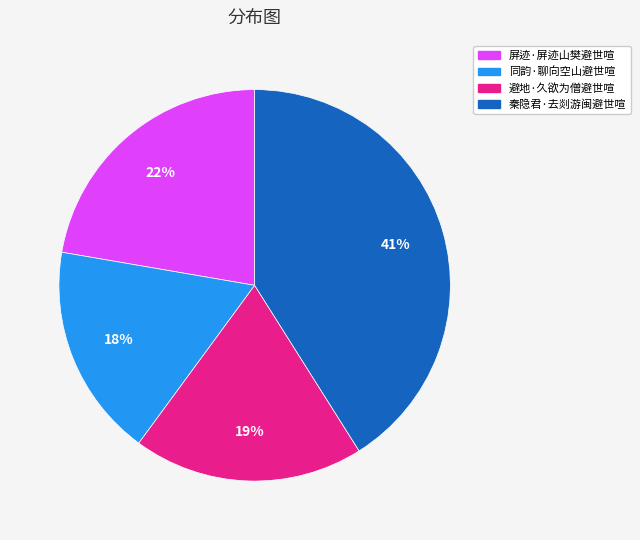

Which slice is the smallest?

同韵·聊向空山避世喧